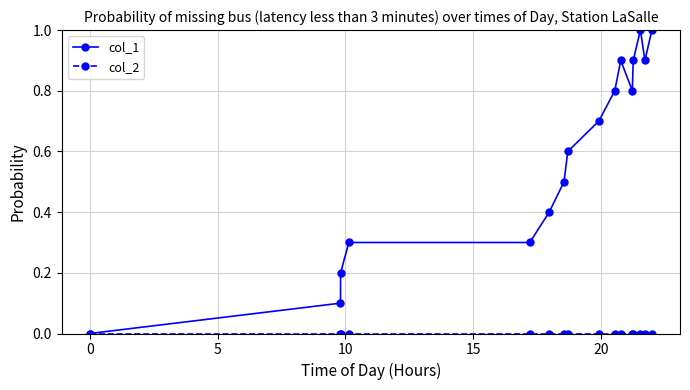

Which series has the largest range (max minus min)?

col_1